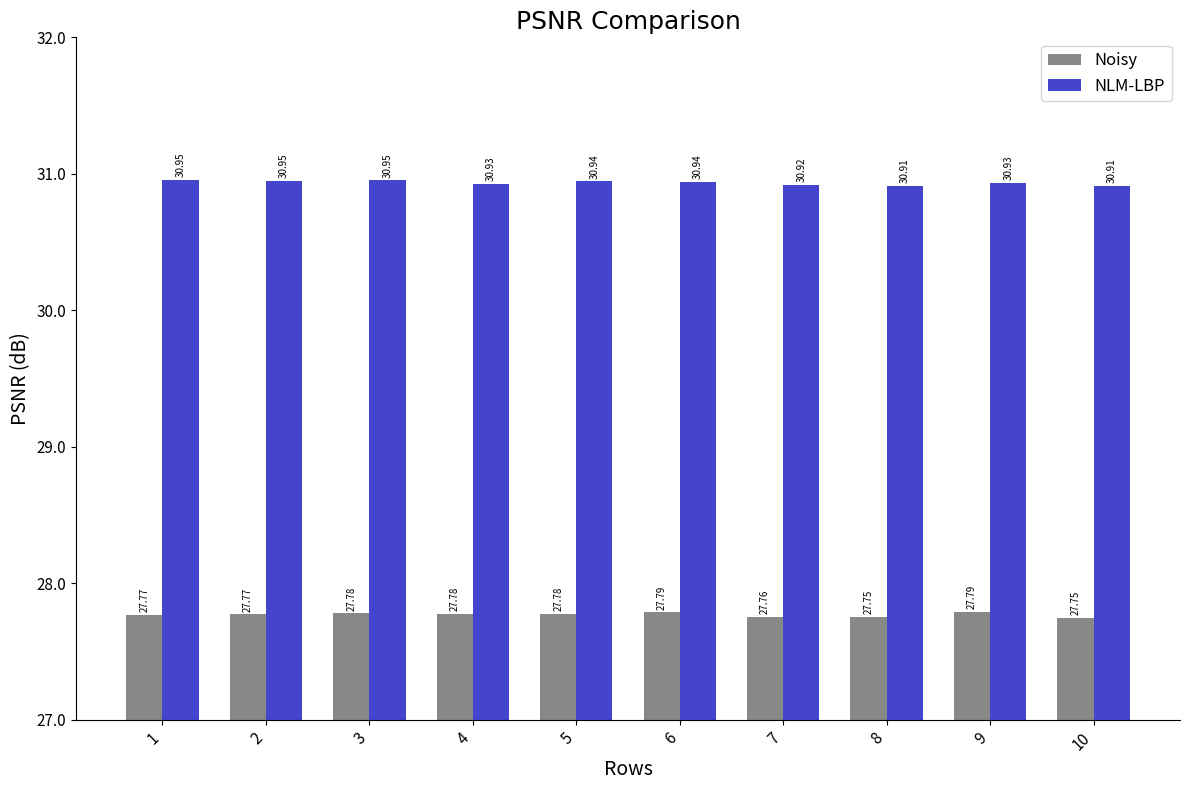

Which label corresponds to the largest value in the chart?

1